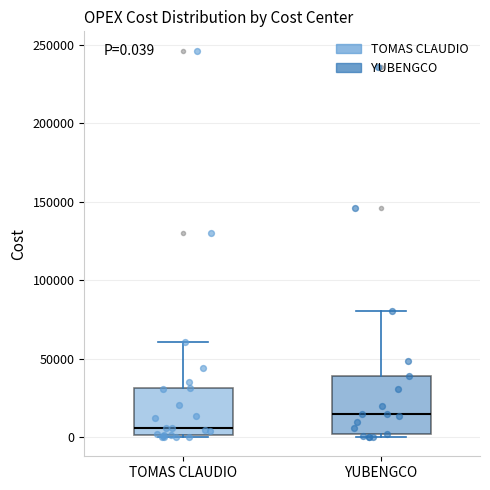

Which box has the lowest median line?

TOMAS CLAUDIO